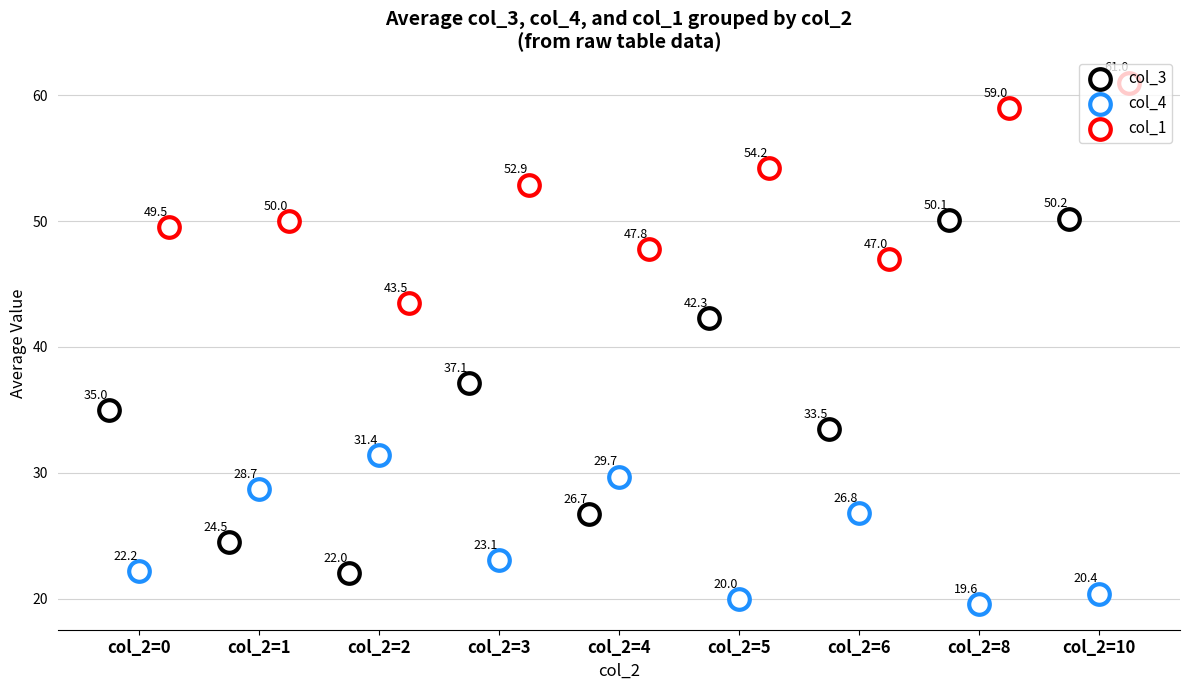

What are all the series names shown in the legend?

col_3, col_4, col_1